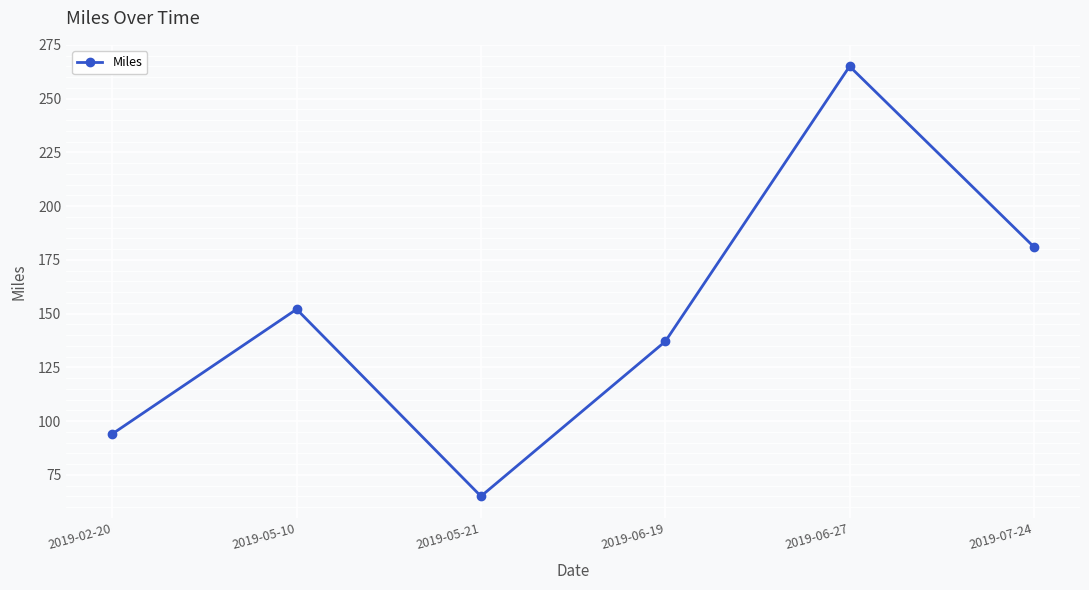

What is the average value?

149